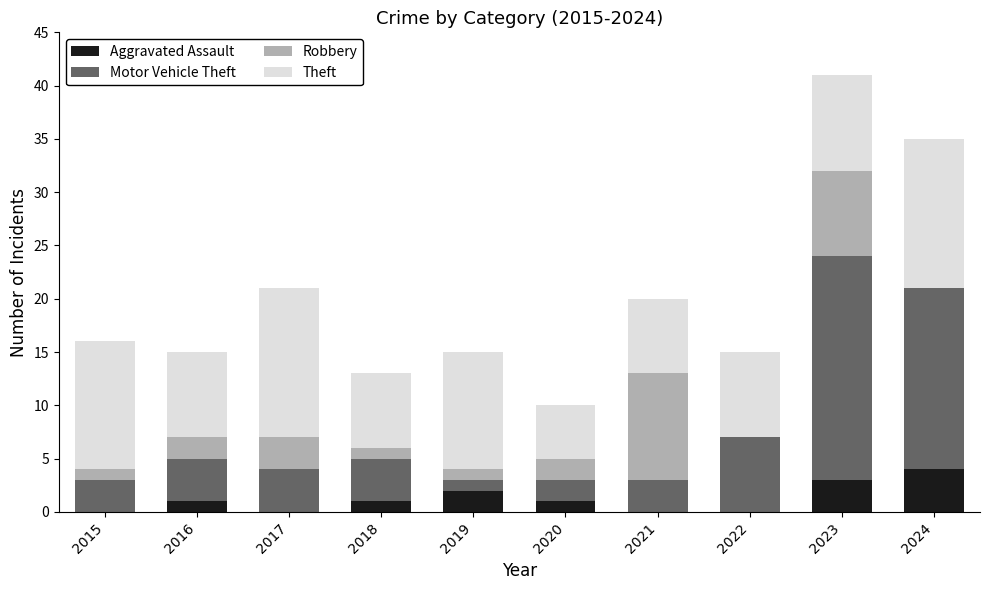

How many distinct data groups are displayed?

4